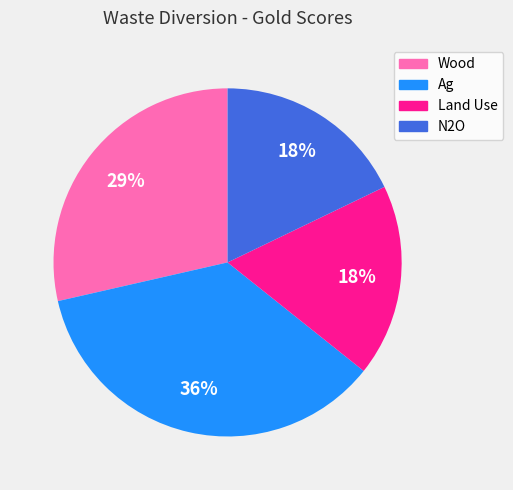

Does N2O account for over 50% of the chart?

No